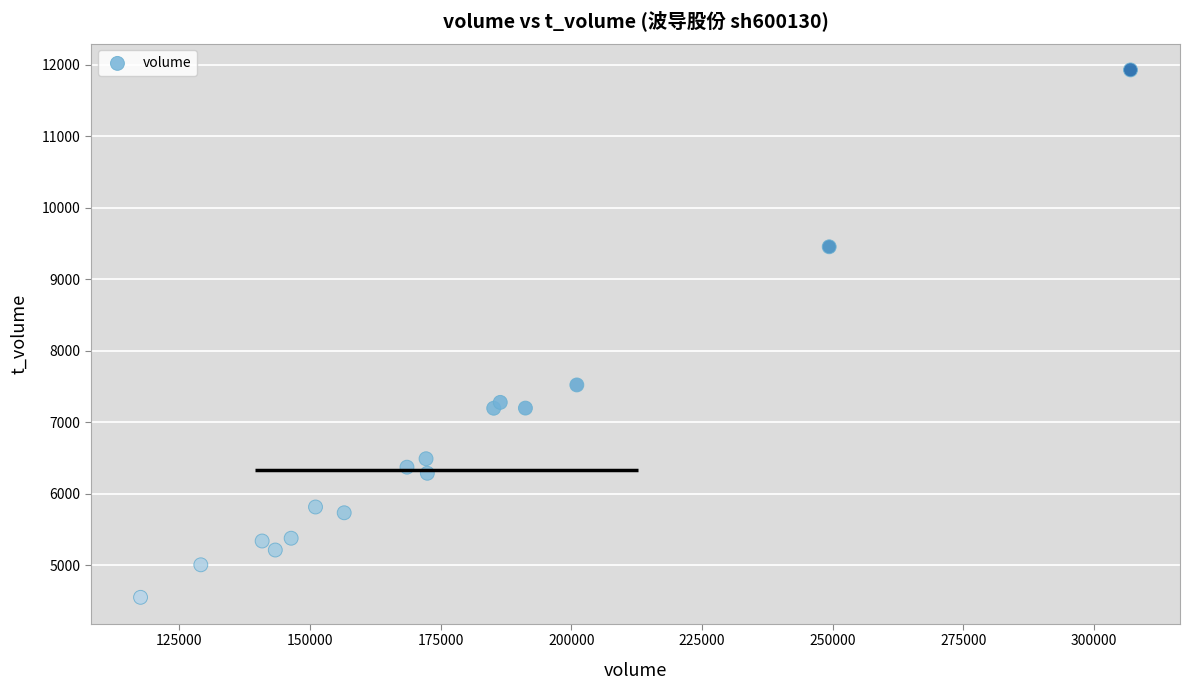

What is the range of X values (max minus min)?

189386